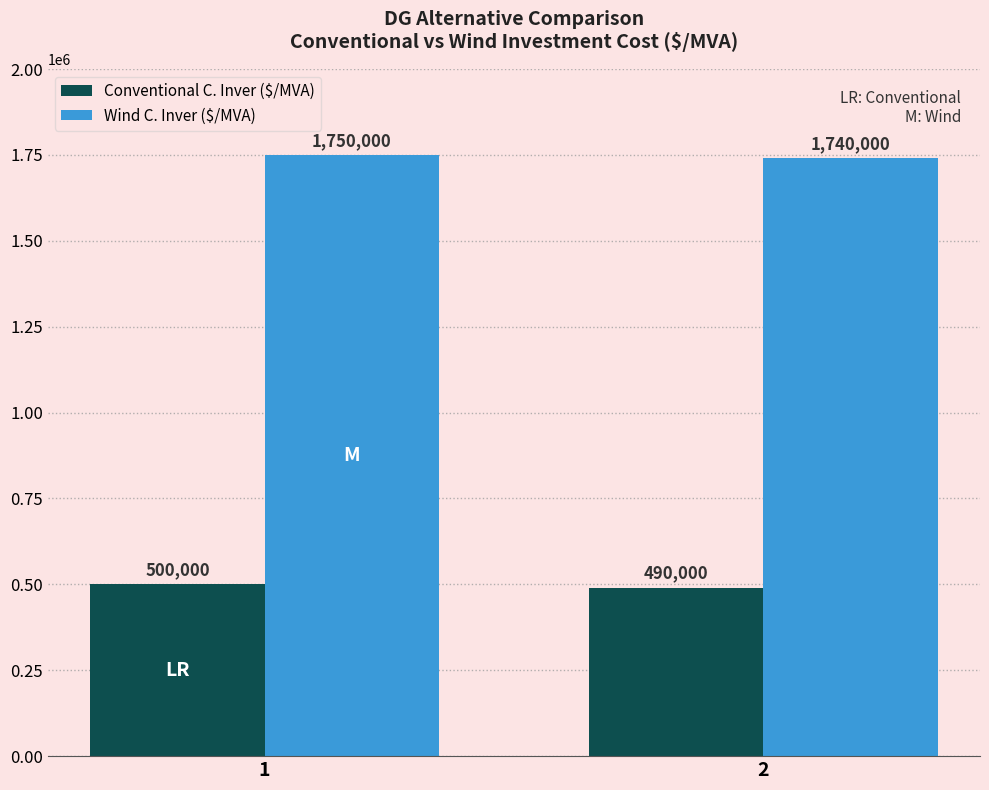

What is the spread (max minus min) of values at 2?

1250000